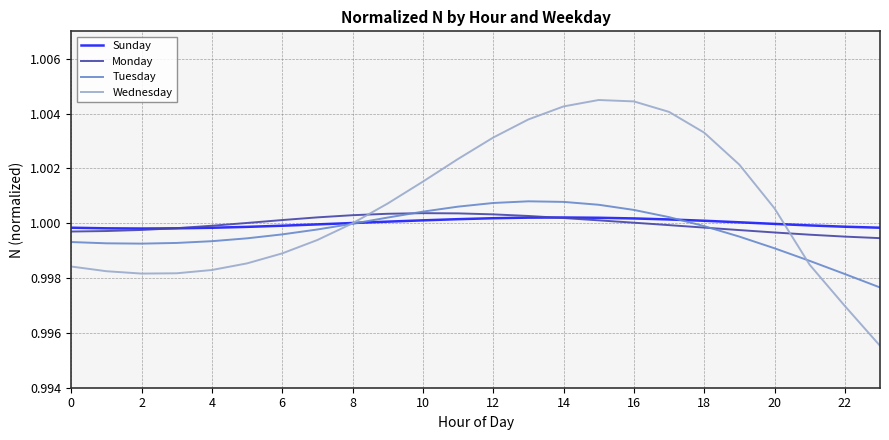

Does the chart have visible grid lines?

Yes